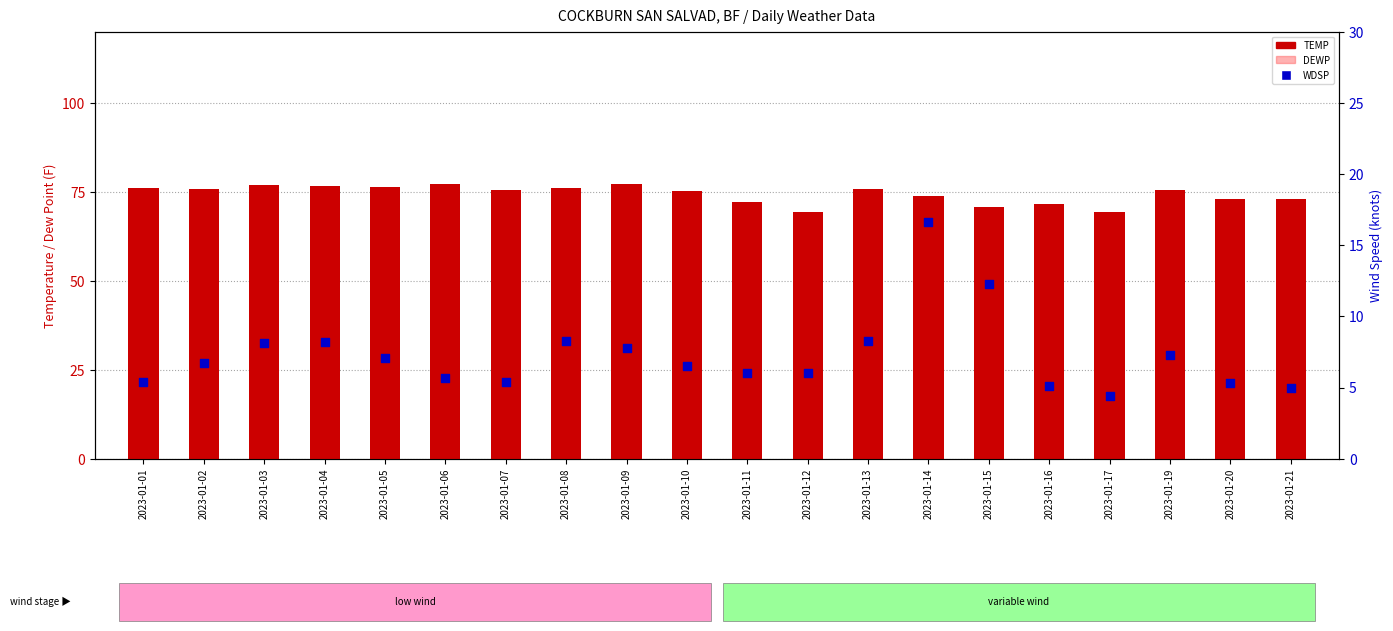

Is the value of WDSP at 2023-01-10 greater than the value of DEWP at 2023-01-06?

No